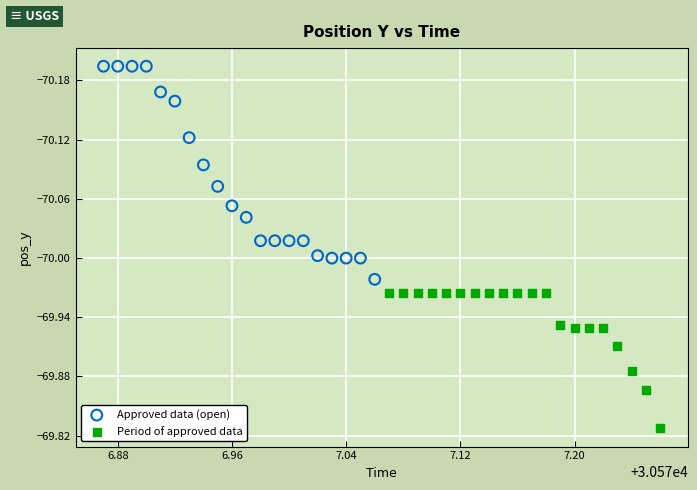

Which series contains the lowest Y value?

Approved data (open)